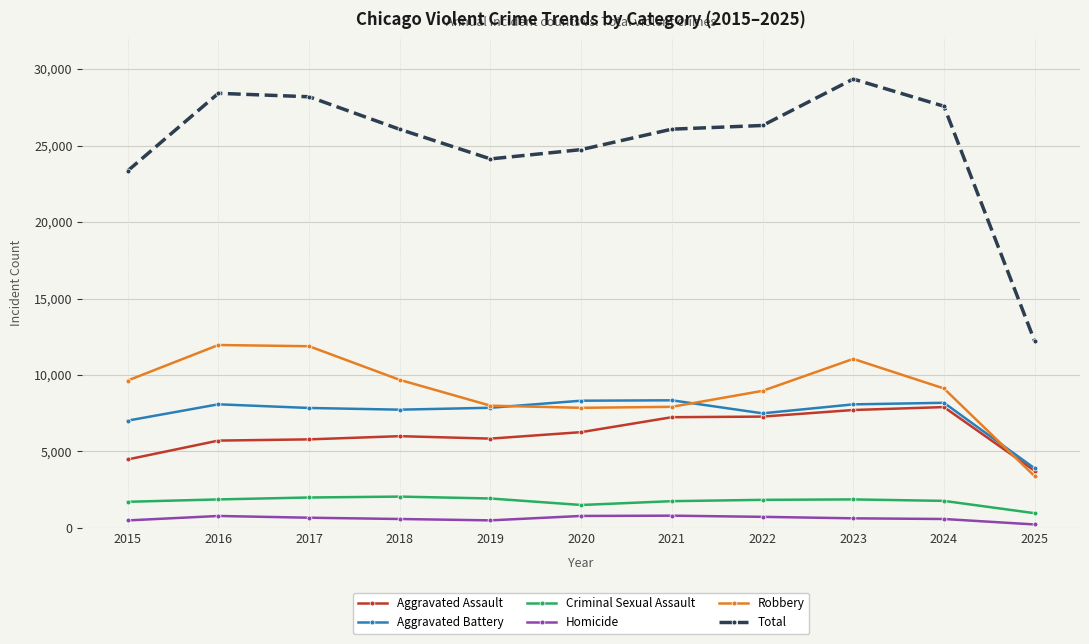

How many data points in Criminal Sexual Assault are less than 1840?

5